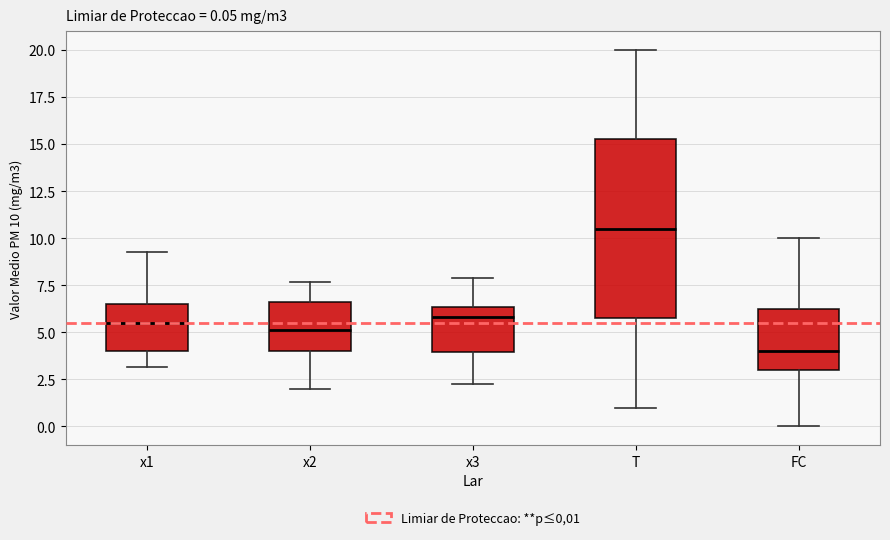

Comparing the boxes themselves (not the whiskers), which one is the tallest?

T